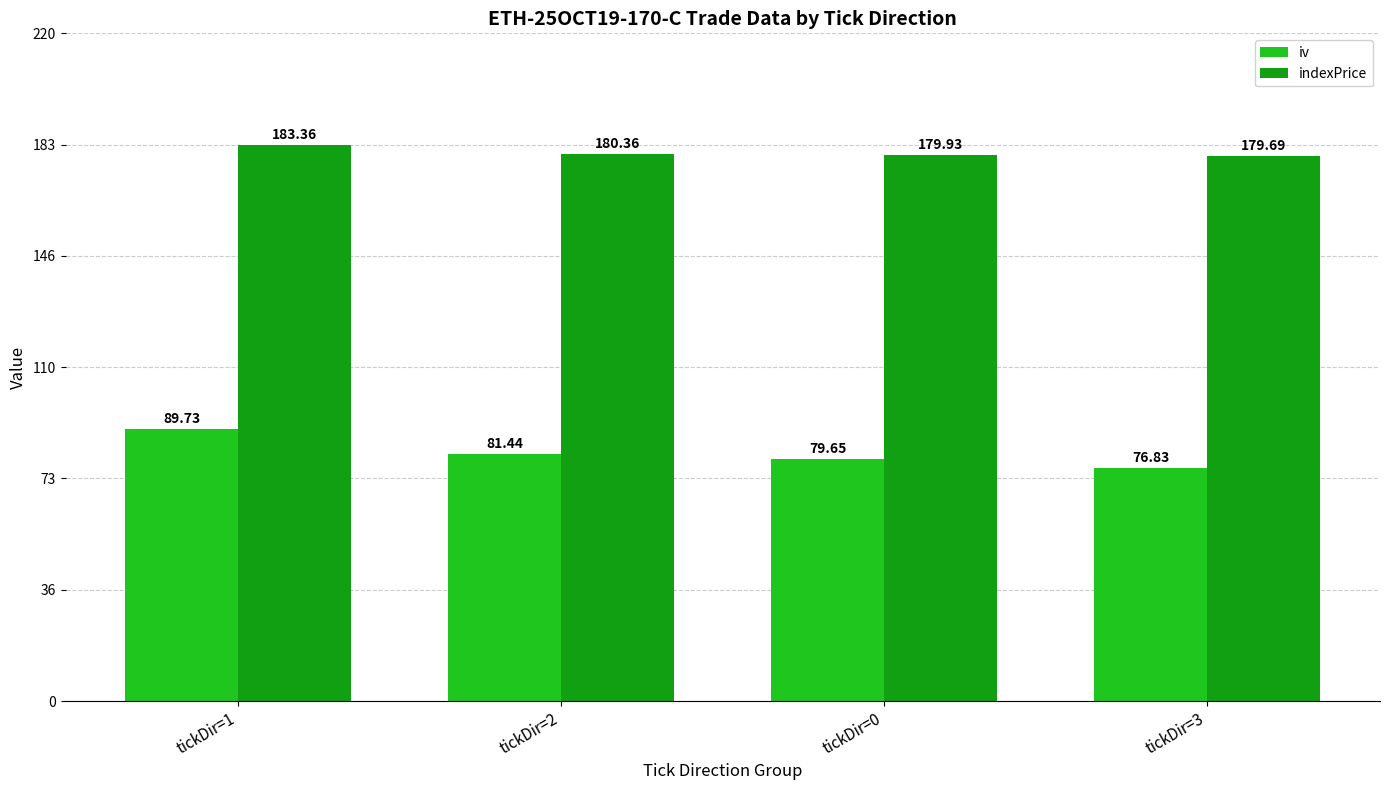

Which category has the highest value in the indexPrice series?

tickDir=1